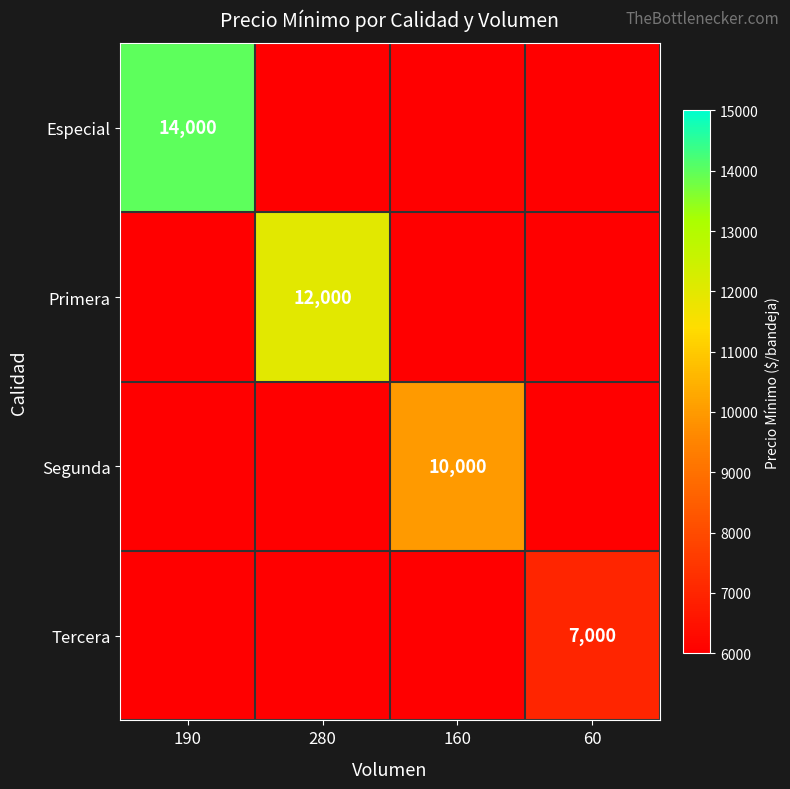

True or false: Primera has a value of 12000 at 280.

True